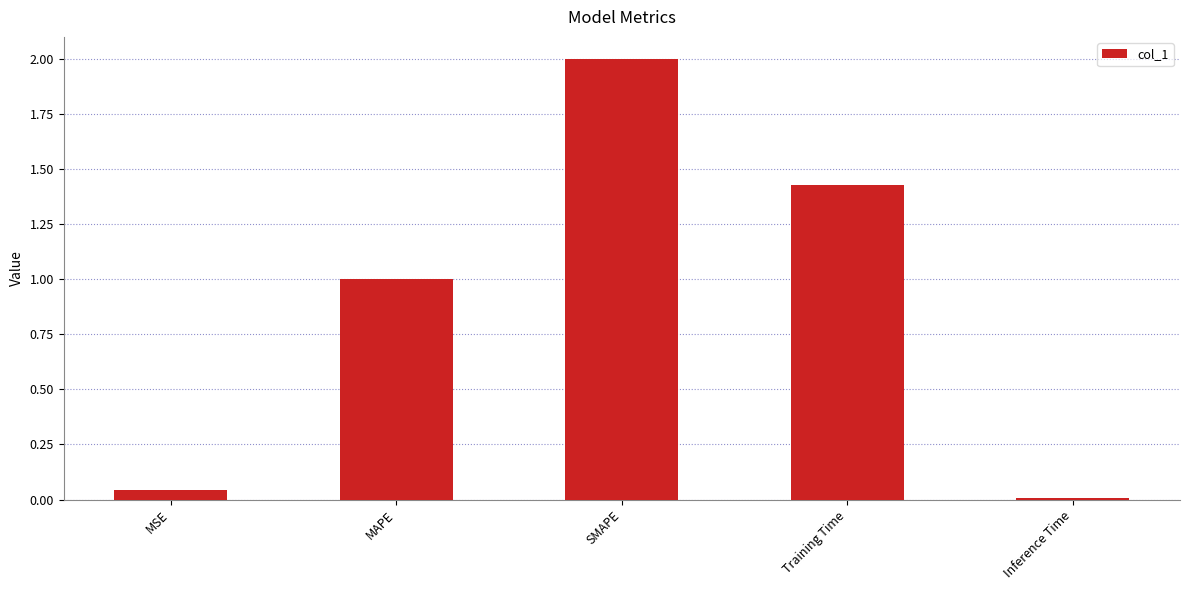

Where is the data nearest to the value 1?

MAPE